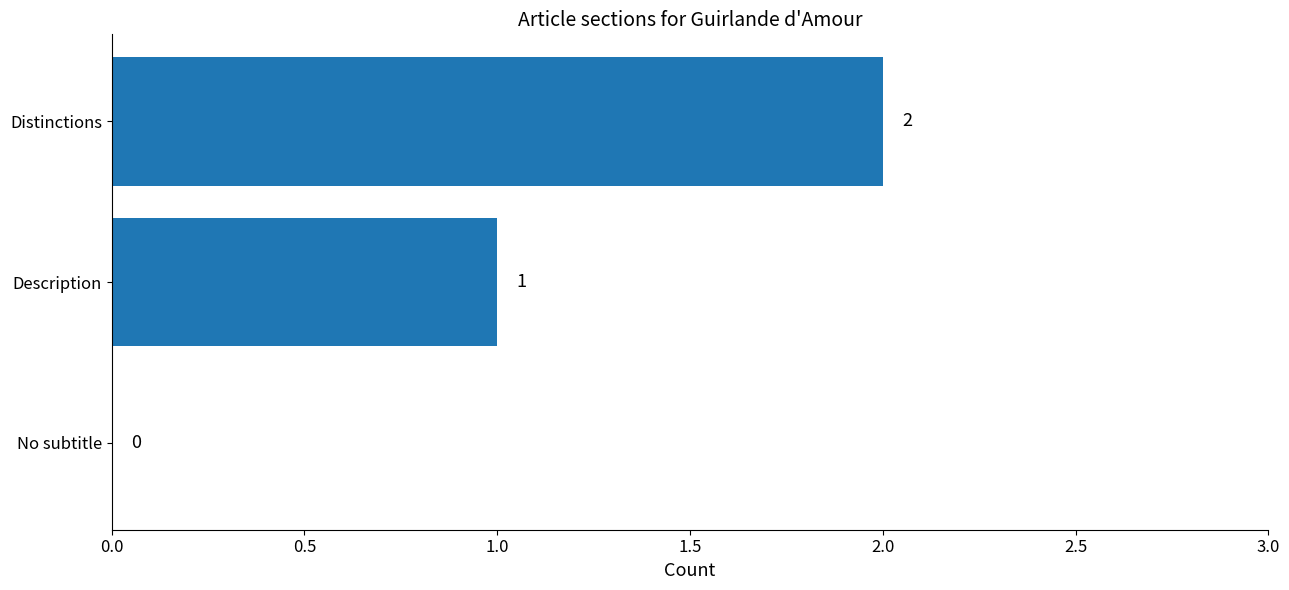

At which label is the value closest to 1?

Description